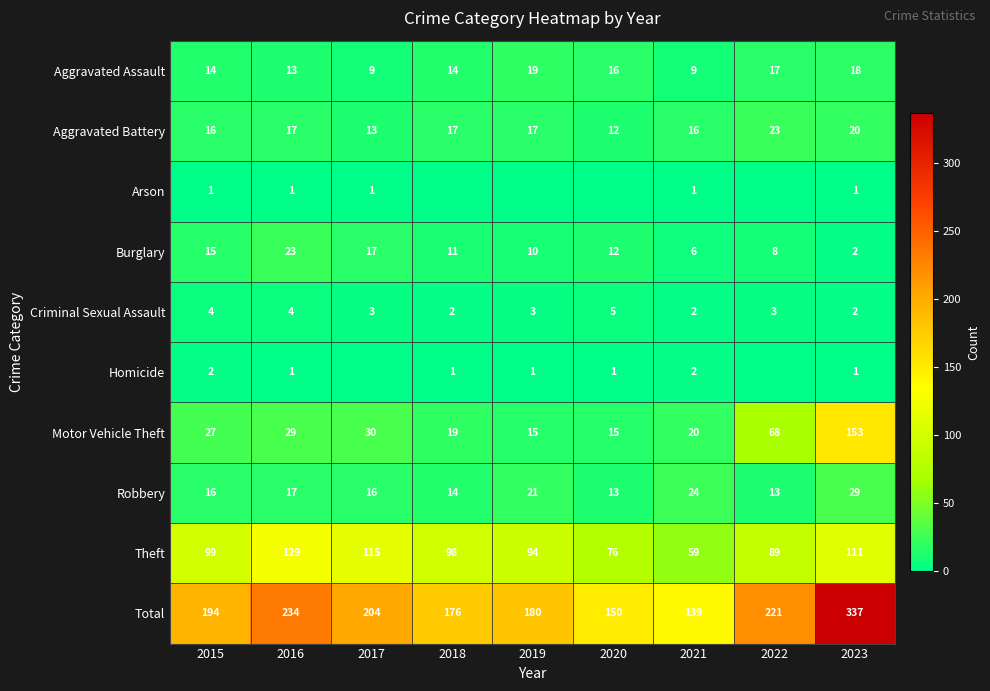

What is the total value across all series at 2022?

442